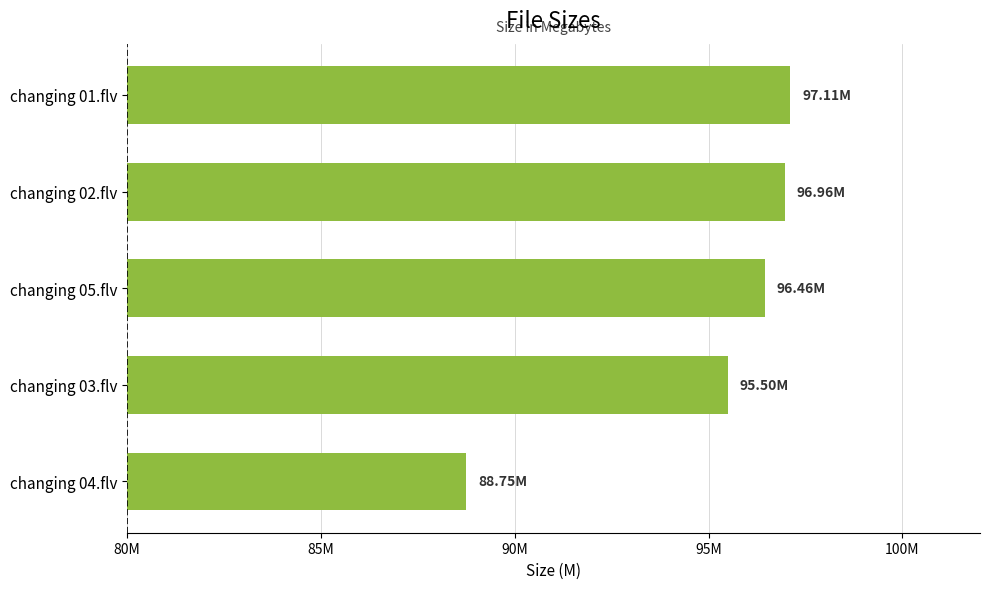

Are the bars horizontal?

Yes